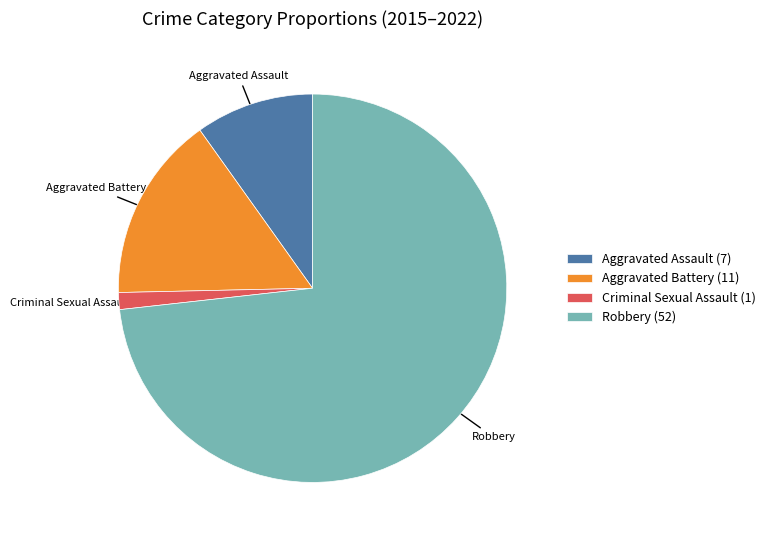

Count the number of slices in the pie.

4